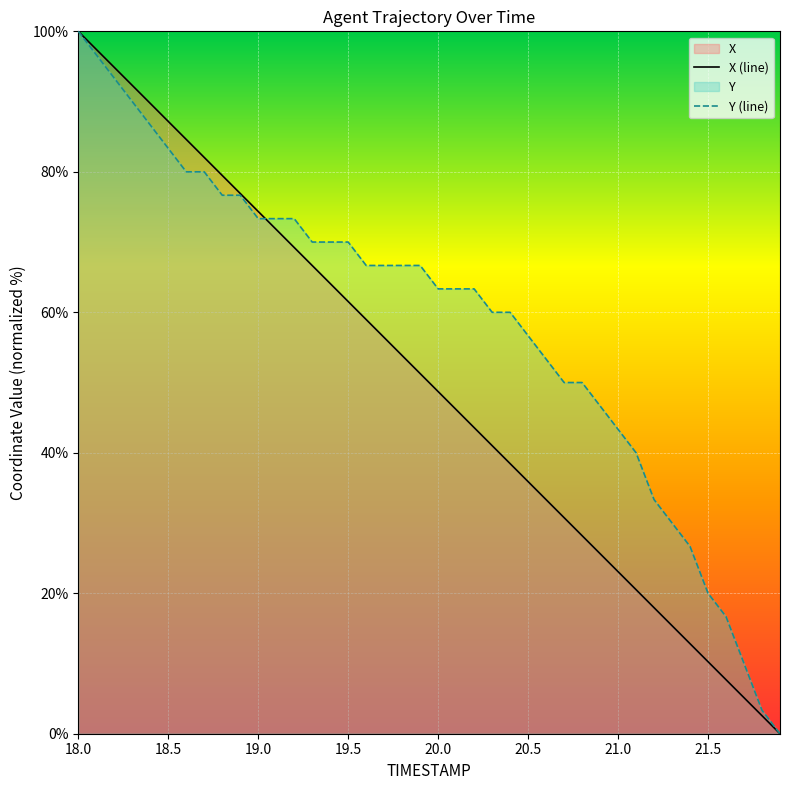

Is it true that Y equals 60.0 at 20.4?

True